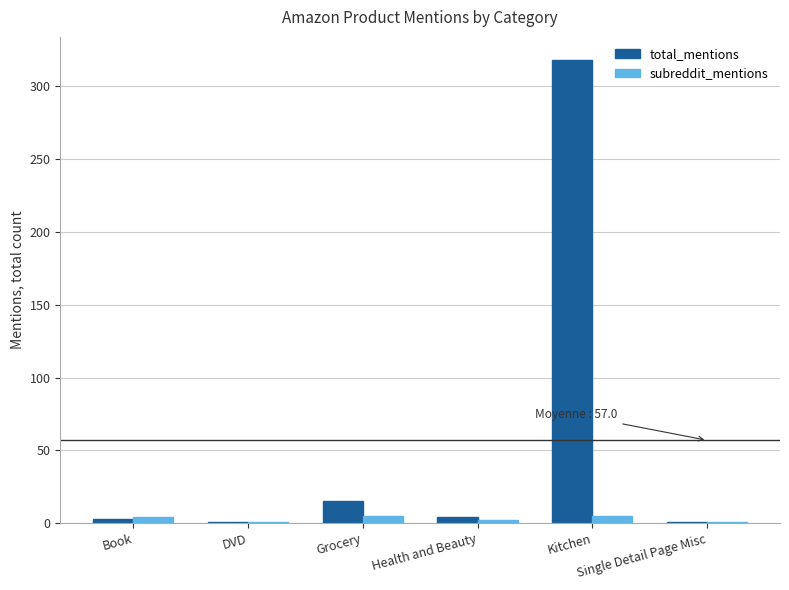

What is the sum of all total_mentions values?

342